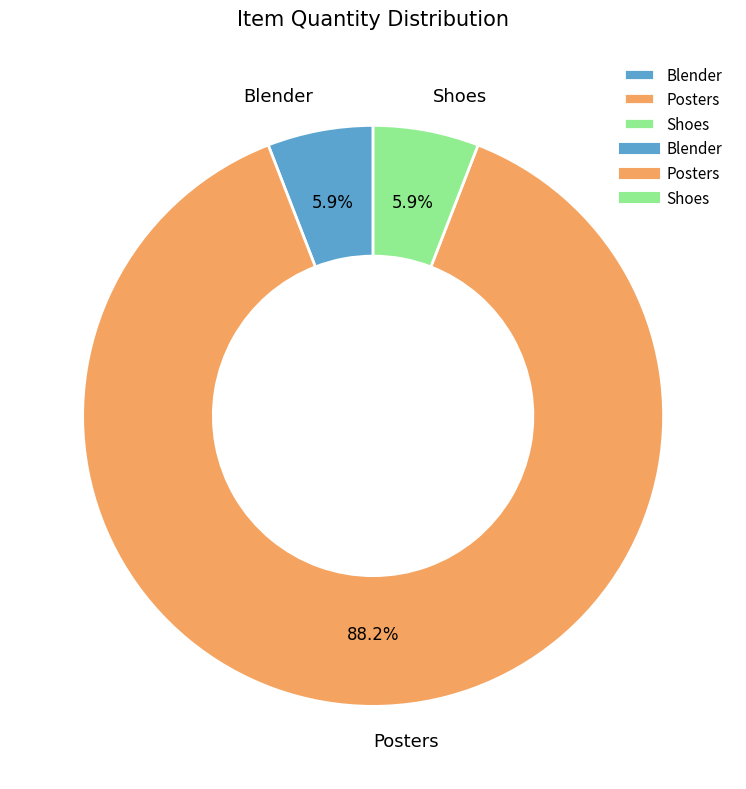

To the nearest percent, what portion does Blender represent?

6%